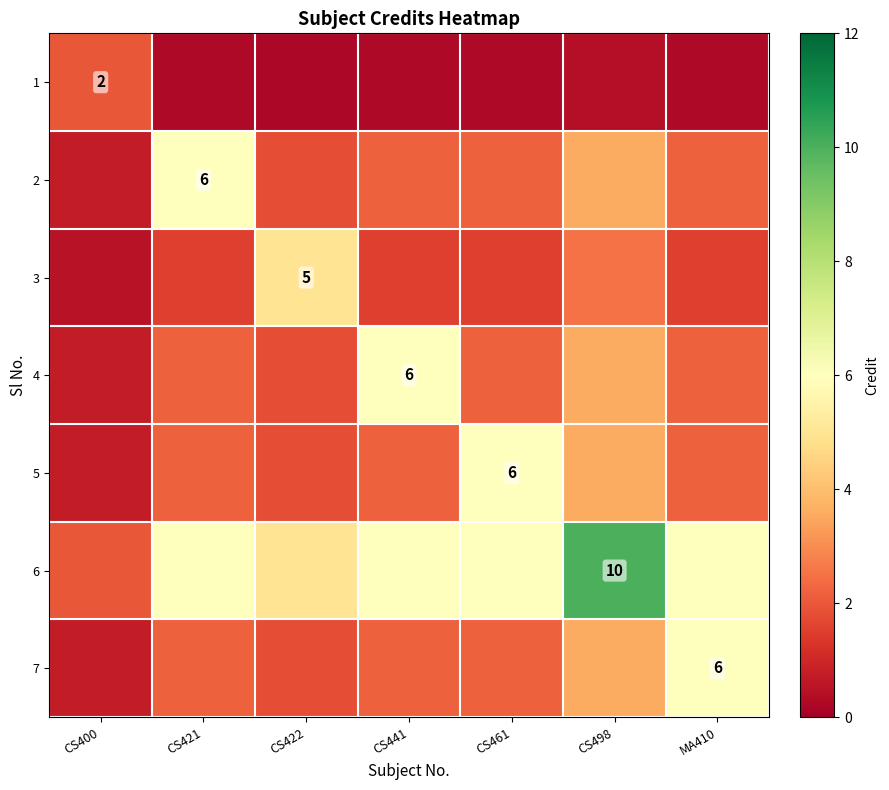

Which label corresponds to the smallest value in the chart?

CS422